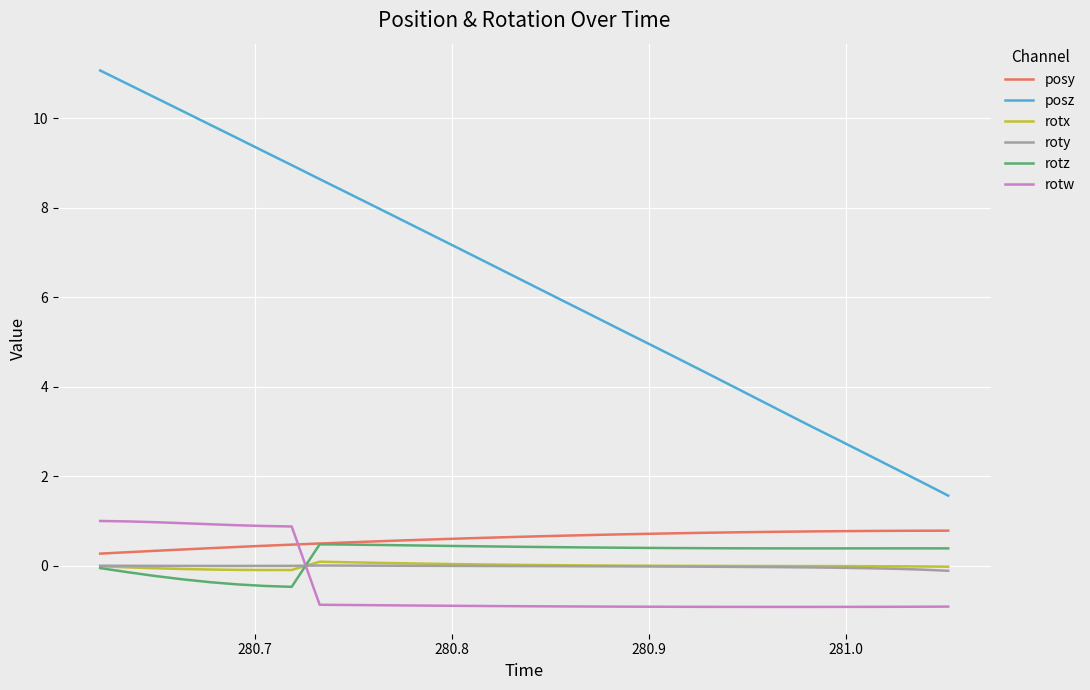

Does the chart display data point markers on the line(s)?

No